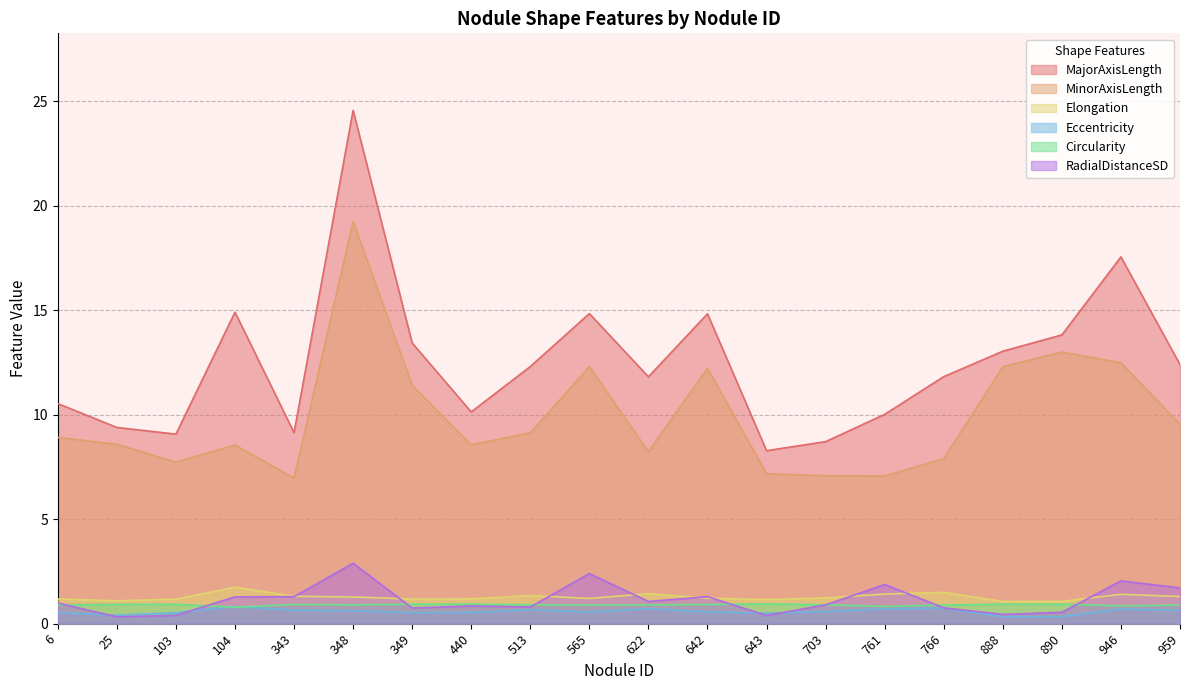

Where is Circularity nearest to the value 0?

104